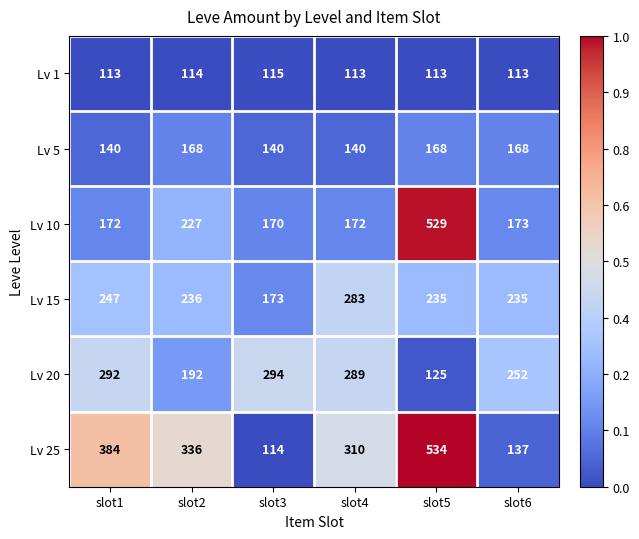

Is the value of Lv 25 at slot2 greater than the value of Lv 10 at slot1?

Yes